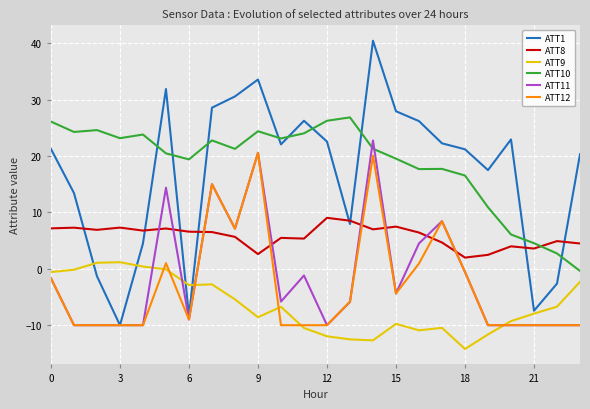

Which series has the largest range (max minus min)?

ATT1